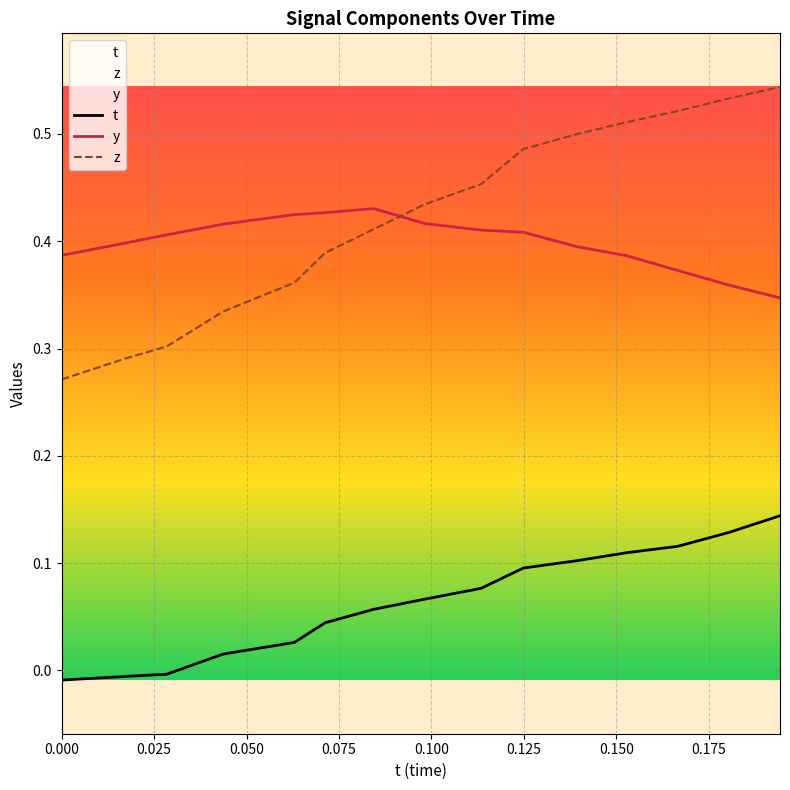

True or false: t and y intersect in this chart.

False